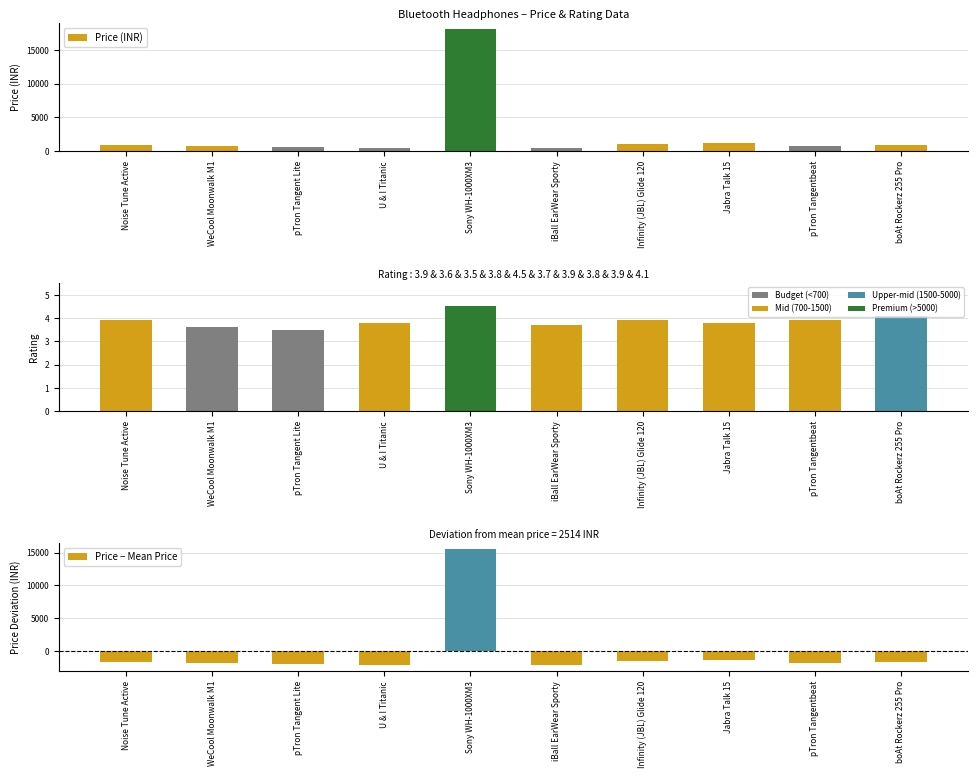

Are the bars grouped side by side (vs. stacked)?

Yes